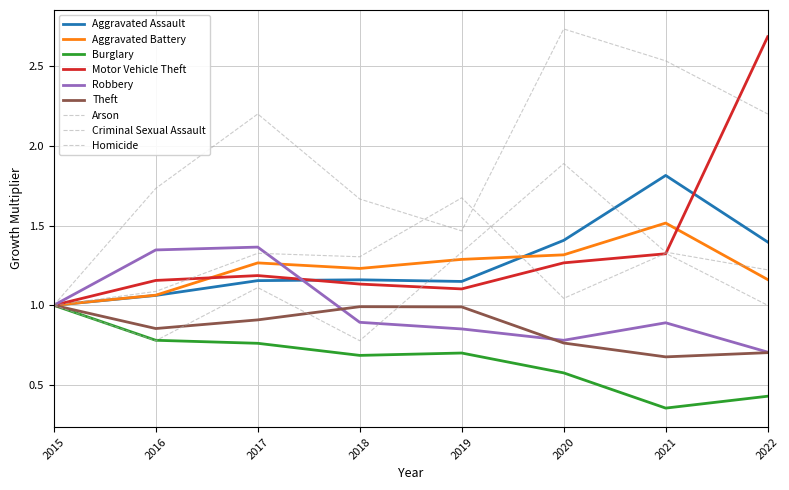

Is this an area chart (filled region under the line)?

No